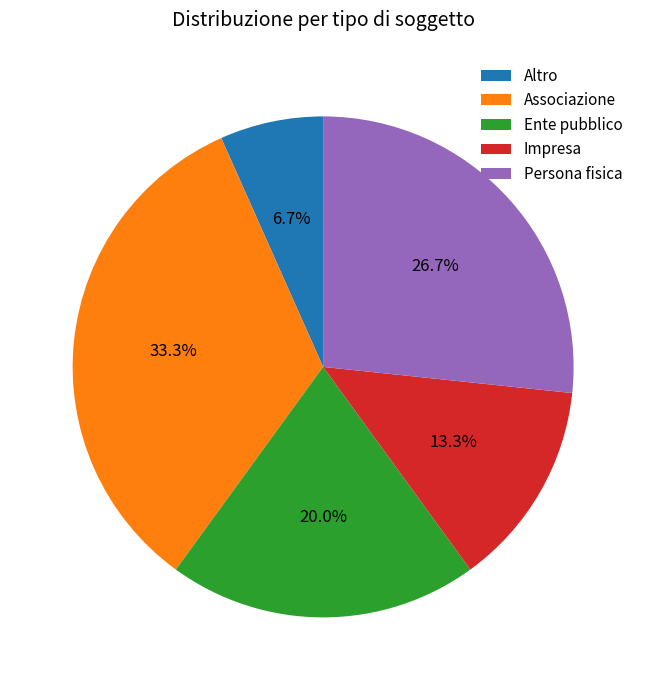

To the nearest percent, what is the difference between the Impresa and Persona fisica slice percentages?

13%